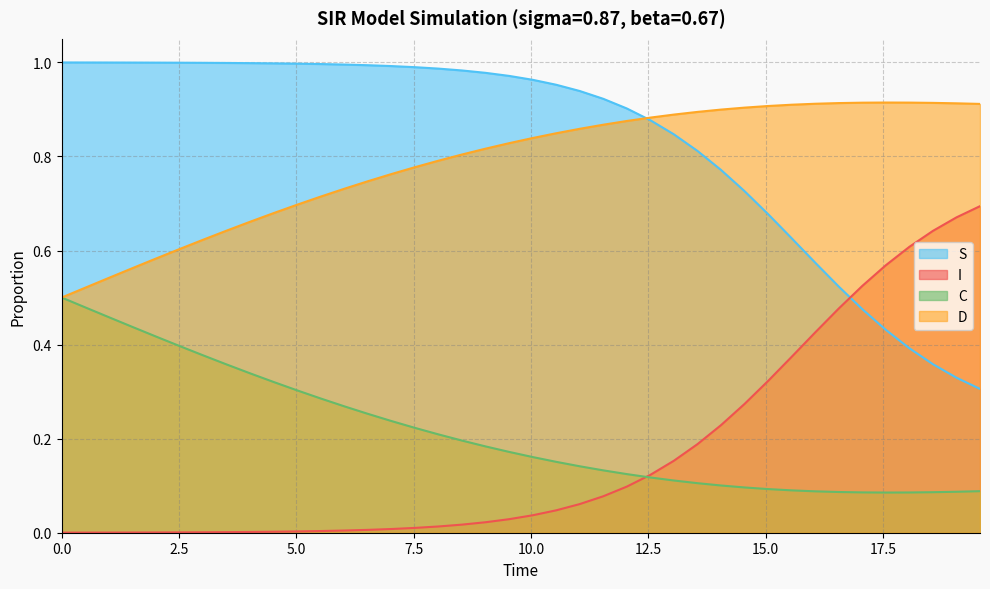

Which series has the largest total across all categories?

S